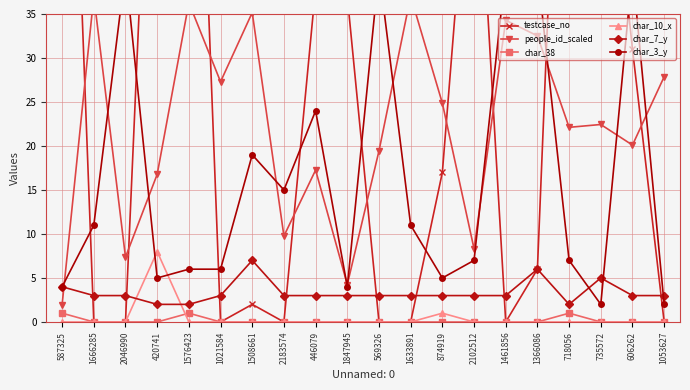

Which series has the largest range (max minus min)?

testcase_no